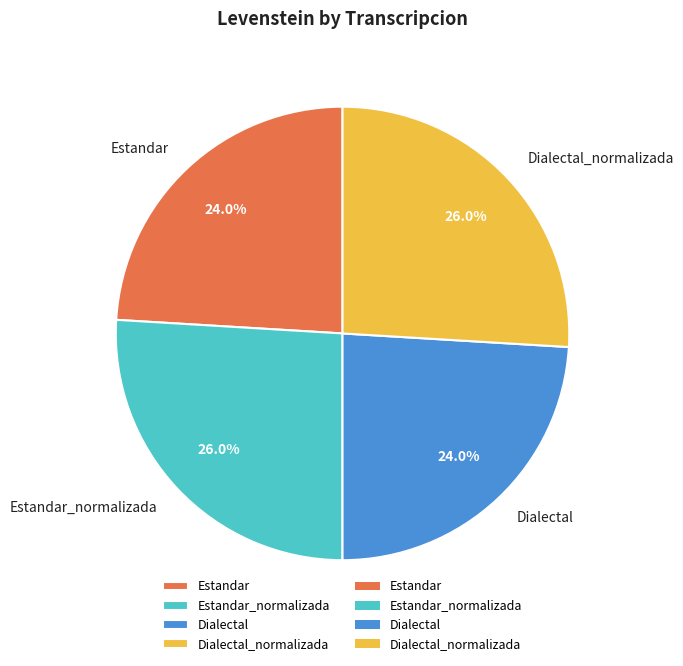

To the nearest percent, what is the difference between the Dialectal_normalizada and Estandar slice percentages?

2%